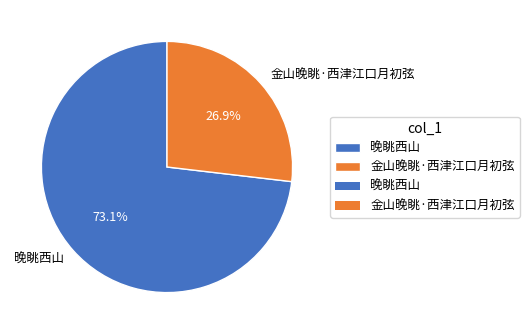

What is the largest slice in the pie chart?

晚眺西山